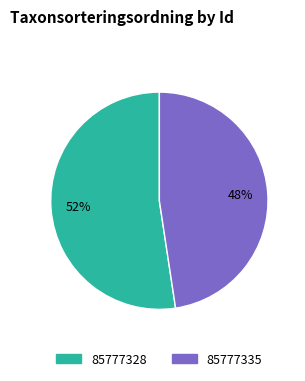

Approximately how many times larger is the value at 85777328 compared to 85777335?

1.1